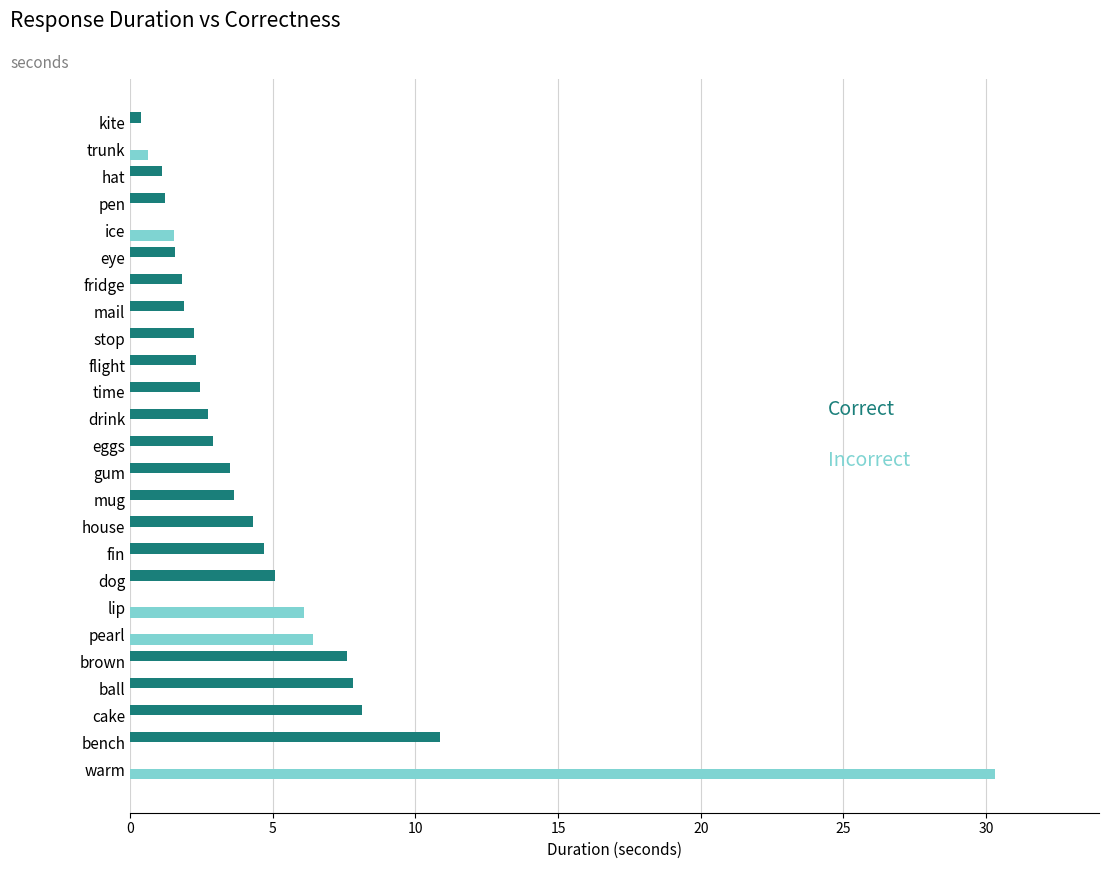

At which category is the sum across all series the highest?

warm